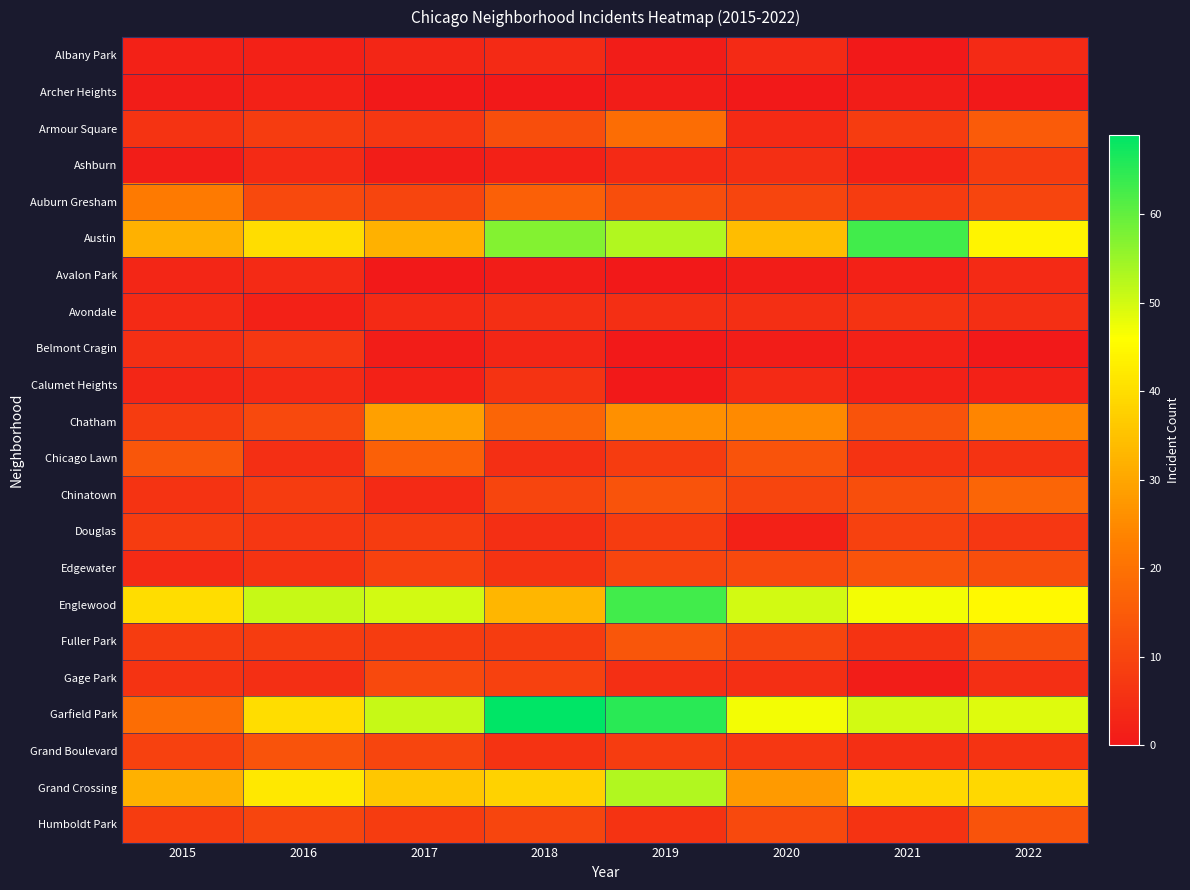

Reading left to right, extract all data points from this chart.

Albany Park: 2015=2	2016=2	2017=3	2018=4	2019=1	2020=4	2021=0	2022=4
Archer Heights: 2015=1	2016=2	2017=0	2018=0	2019=1	2020=0	2021=1	2022=0
Armour Square: 2015=6	2016=8	2017=7	2018=12	2019=19	2020=4	2021=8	2022=15
Ashburn: 2015=1	2016=4	2017=1	2018=2	2019=4	2020=5	2021=2	2022=8
Auburn Gresham: 2015=22	2016=11	2017=10	2018=16	2019=12	2020=10	2021=8	2022=10
Austin: 2015=32	2016=40	2017=32	2018=57	2019=53	2020=34	2021=63	2022=44
Avalon Park: 2015=3	2016=4	2017=0	2018=1	2019=0	2020=1	2021=2	2022=4
Avondale: 2015=4	2016=2	2017=4	2018=5	2019=5	2020=5	2021=6	2022=5
Belmont Cragin: 2015=5	2016=7	2017=1	2018=3	2019=0	2020=1	2021=2	2022=0
Calumet Heights: 2015=3	2016=4	2017=2	2018=6	2019=0	2020=4	2021=2	2022=2
Chatham: 2015=8	2016=11	2017=29	2018=17	2019=26	2020=25	2021=13	2022=24
Chicago Lawn: 2015=14	2016=5	2017=16	2018=5	2019=8	2020=13	2021=6	2022=6
Chinatown: 2015=6	2016=8	2017=4	2018=10	2019=13	2020=10	2021=12	2022=17
Douglas: 2015=8	2016=7	2017=8	2018=5	2019=8	2020=2	2021=9	2022=7
Edgewater: 2015=4	2016=6	2017=9	2018=6	2019=10	2020=11	2021=13	2022=12
Englewood: 2015=40	2016=51	2017=50	2018=33	2019=63	2020=50	2021=47	2022=45
Fuller Park: 2015=8	2016=8	2017=8	2018=8	2019=14	2020=10	2021=6	2022=12
Gage Park: 2015=6	2016=5	2017=11	2018=9	2019=5	2020=5	2021=1	2022=5
Garfield Park: 2015=19	2016=40	2017=51	2018=69	2019=65	2020=47	2021=50	2022=49
Grand Boulevard: 2015=9	2016=13	2017=10	2018=6	2019=8	2020=7	2021=5	2022=6
Grand Crossing: 2015=32	2016=42	2017=36	2018=38	2019=53	2020=28	2021=39	2022=39
Humboldt Park: 2015=8	2016=10	2017=8	2018=10	2019=6	2020=11	2021=6	2022=13